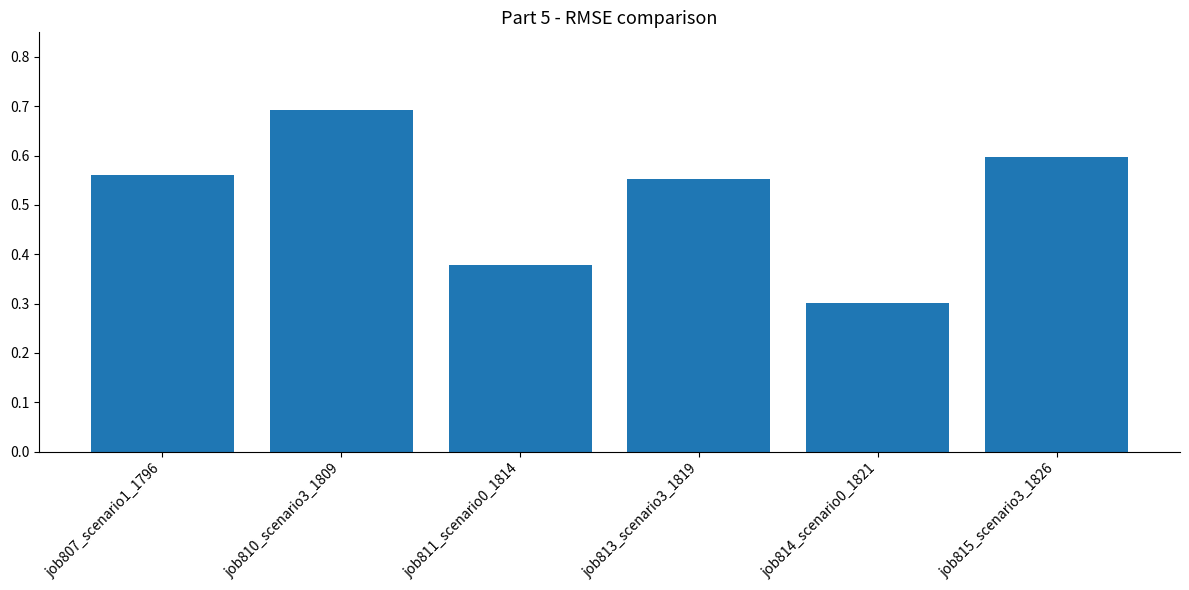

Rank the categories by value from highest to lowest.

job810_scenario3_1809, job815_scenario3_1826, job807_scenario1_1796, job813_scenario3_1819, job811_scenario0_1814, job814_scenario0_1821